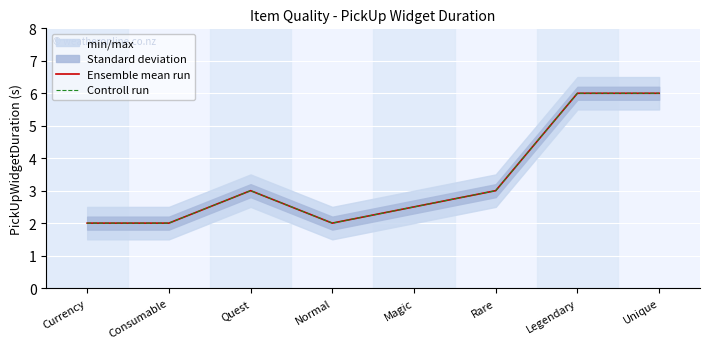

List the labels in order of Ensemble mean run value, largest first.

Legendary, Unique, Quest, Rare, Magic, Currency, Consumable, Normal